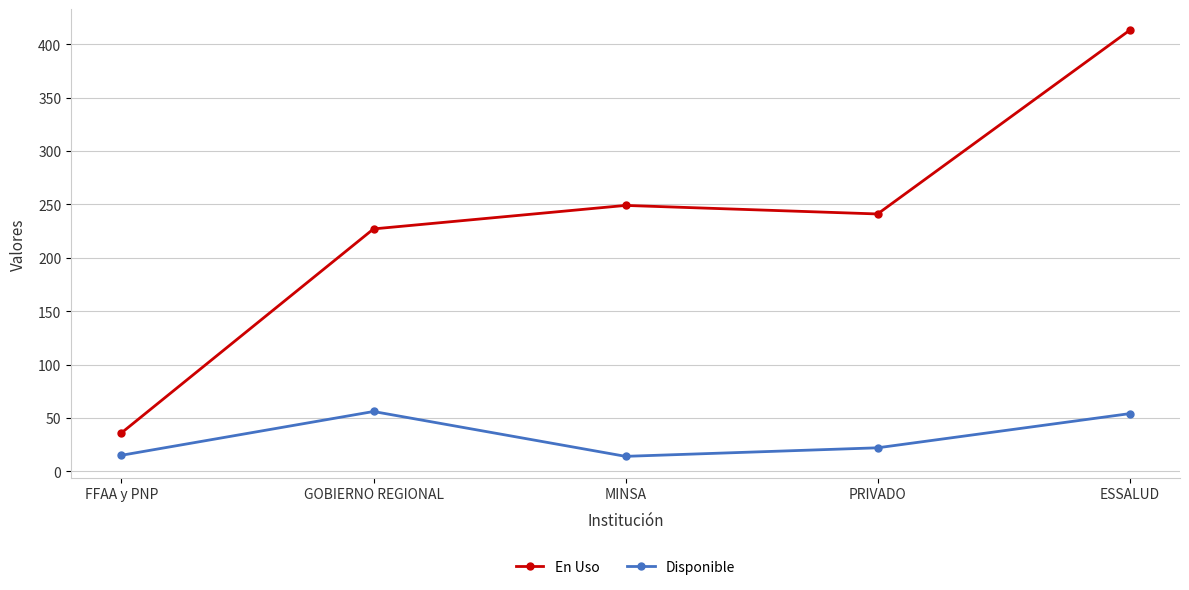

True or false: En Uso and Disponible intersect in this chart.

False